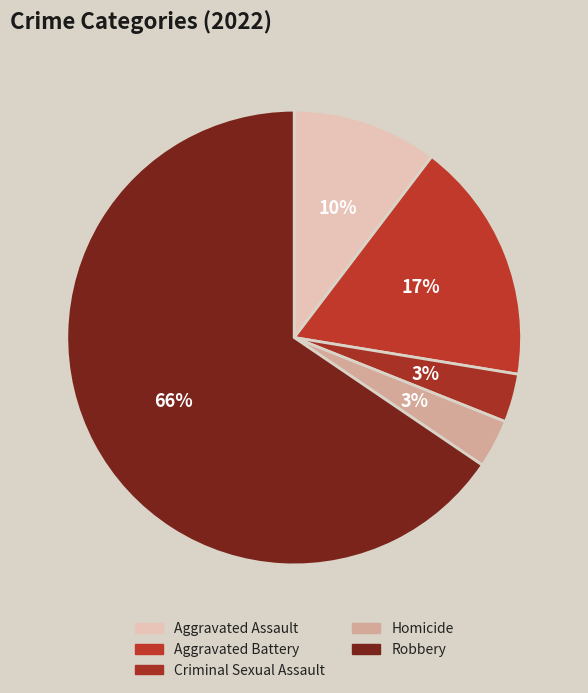

How many segments does this pie chart have?

5